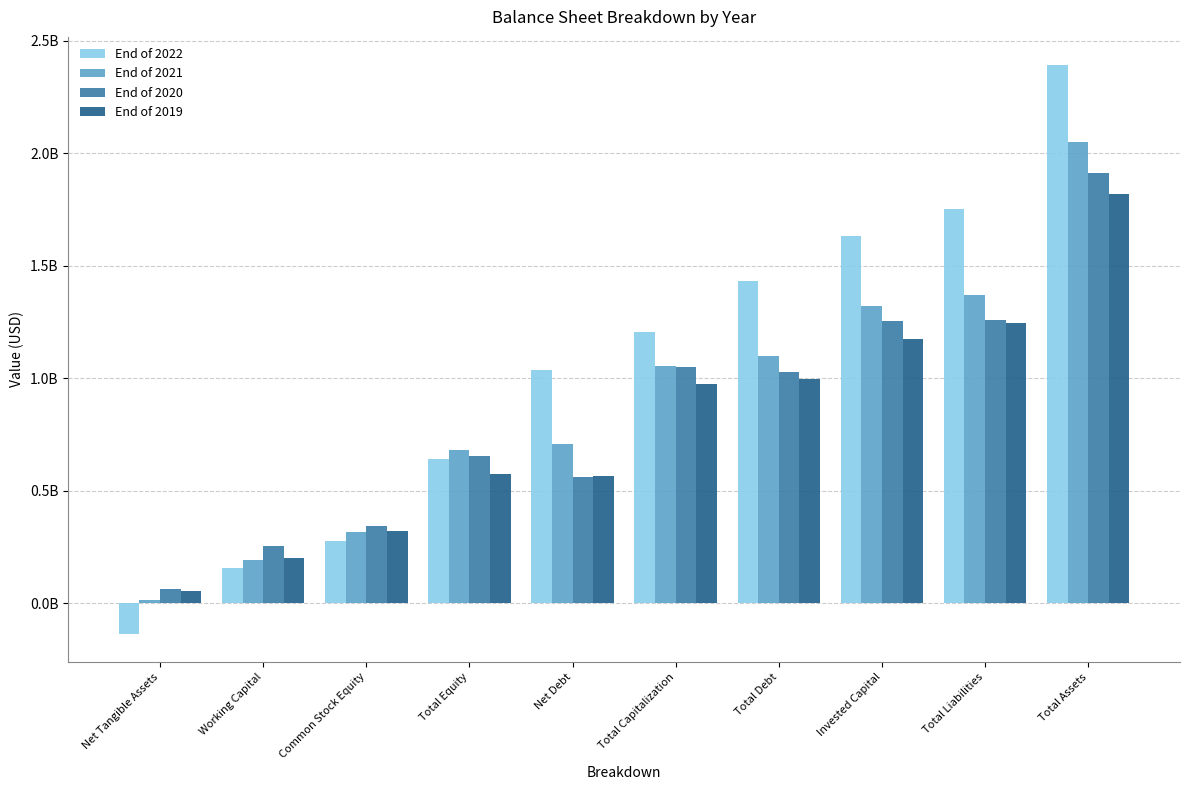

What is the sum of the End of 2019 values at Total Equity and Working Capital?

775922000